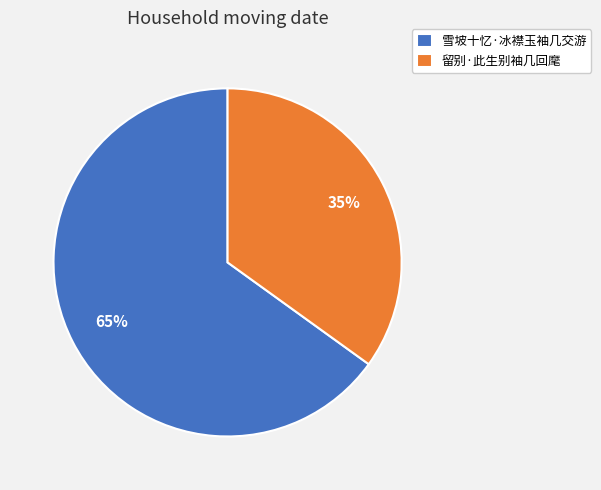

Combined, do 留别·此生别袖几回麾 and 雪坡十忆·冰襟玉袖几交游 account for over 50%?

Yes